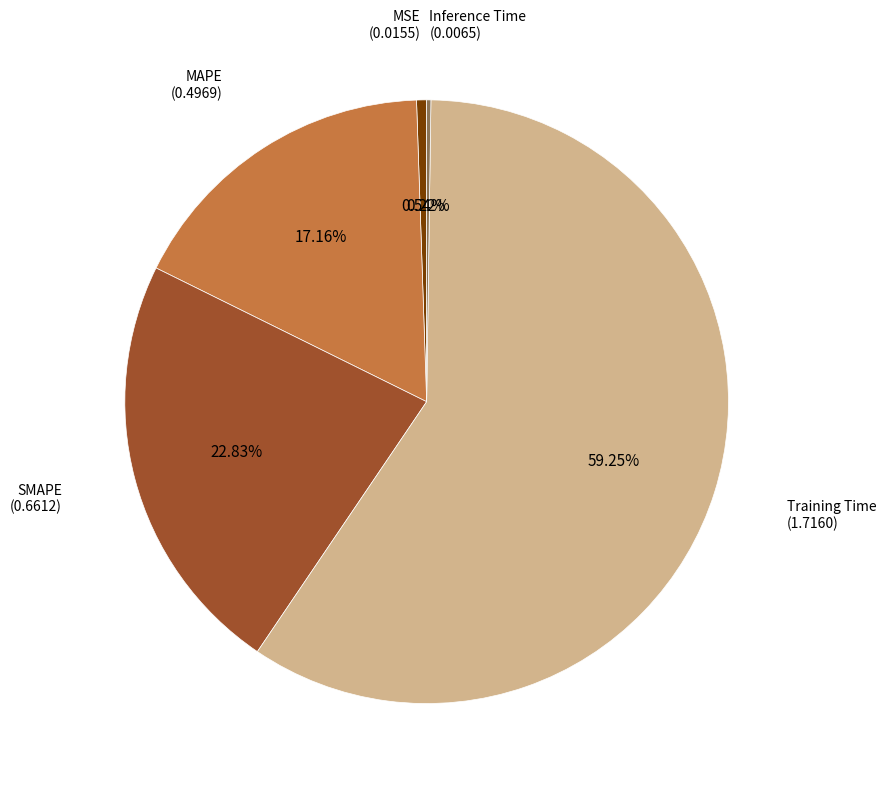

What is the majority slice?

Training Time